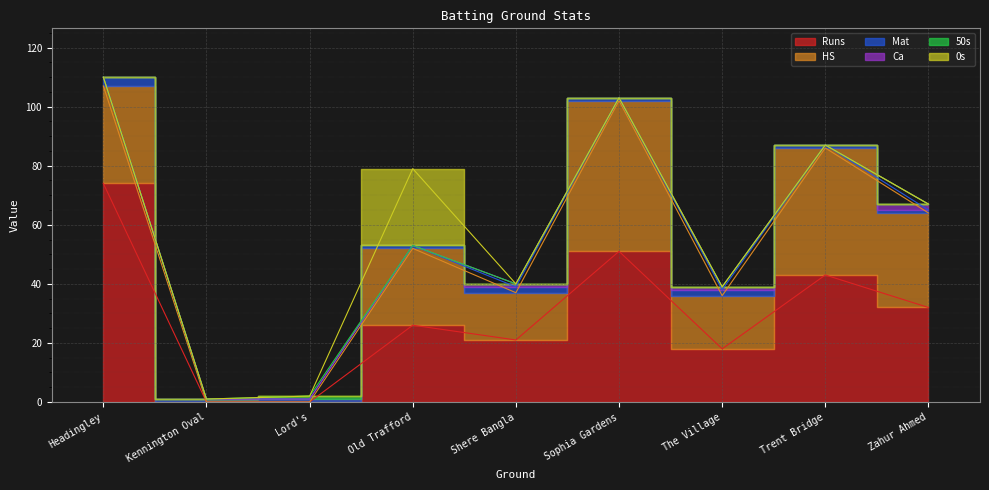

Rank the categories by 50s value from lowest to highest.

Headingley, Kennington Oval, Old Trafford, Shere Bangla, Sophia Gardens, The Village, Trent Bridge, Zahur Ahmed, Lord's